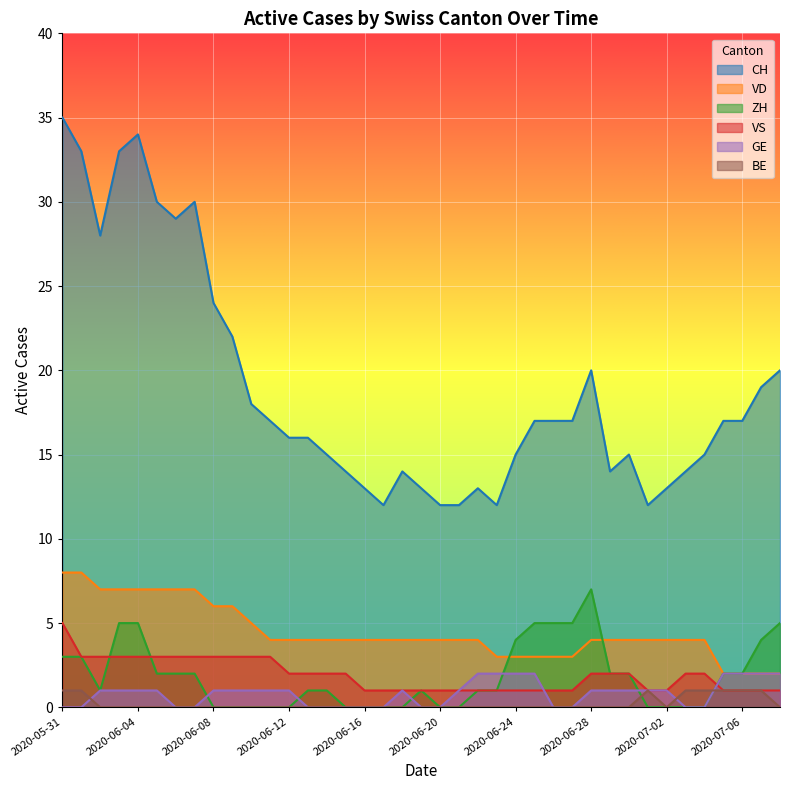

How many data points in GE are above 1?

8